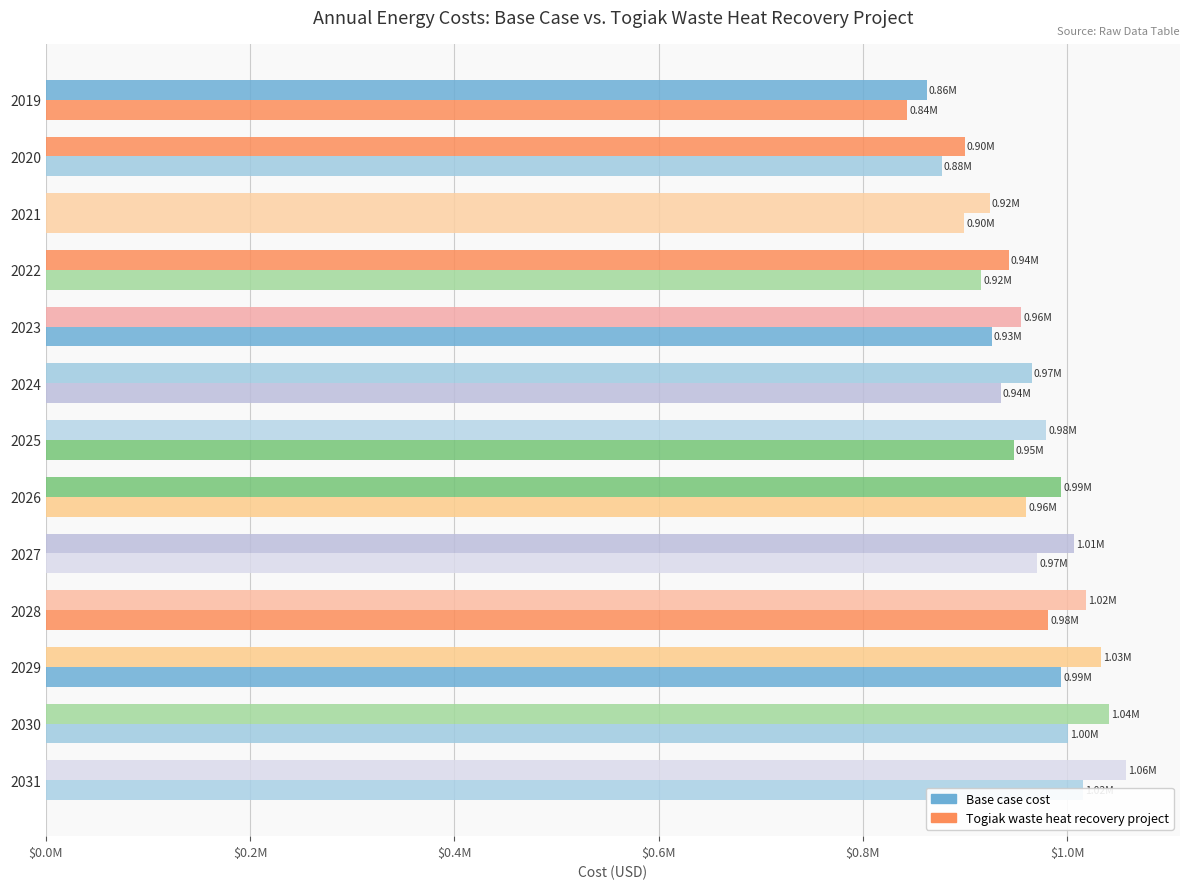

At 2020, list the series in order from largest to smallest.

Base case cost, Togiak waste heat recovery project